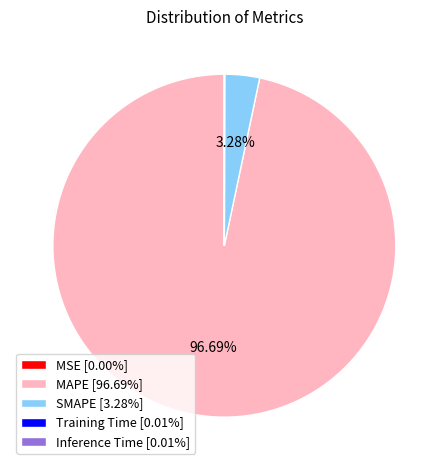

Is there a majority slice in this chart?

Yes